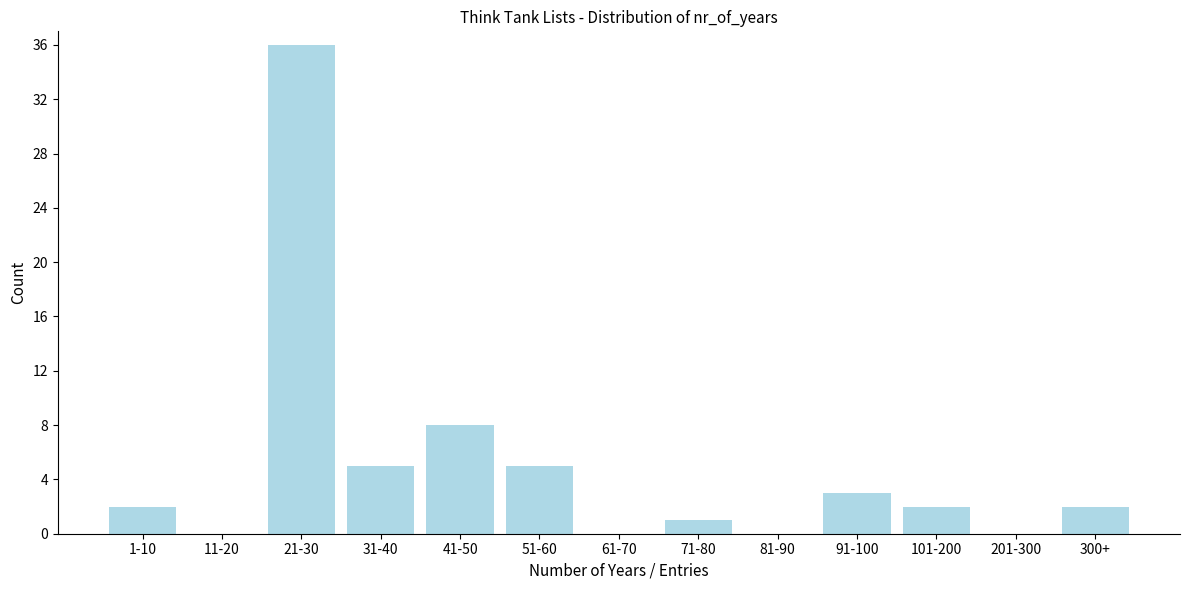

Reading left to right, transcribe all the data shown in this chart.

1-10=2	11-20=0	21-30=36	31-40=5	41-50=8	51-60=5	61-70=0	71-80=1	81-90=0	91-100=3	101-200=2	201-300=0	300+=2